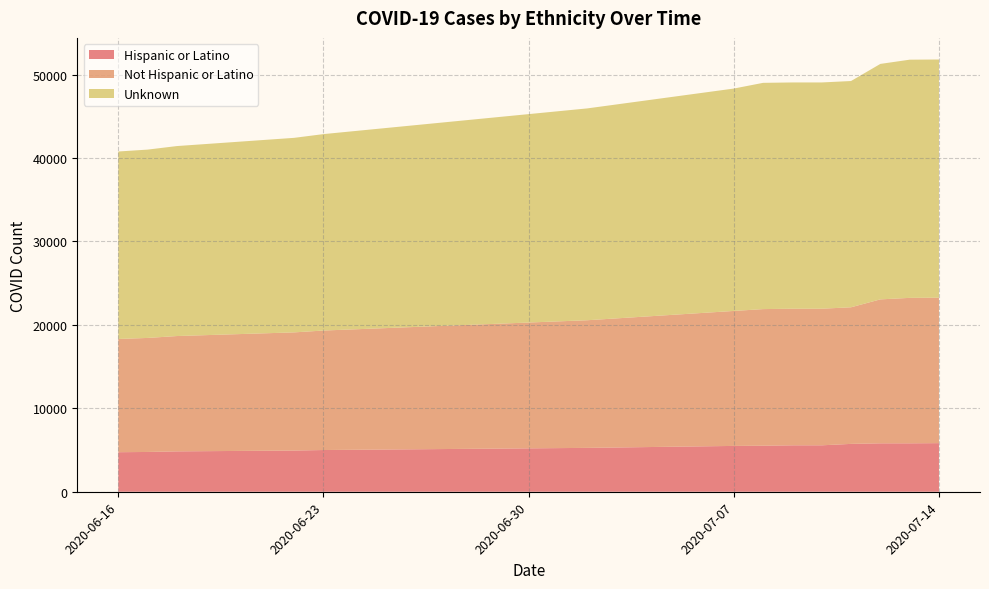

Reading left to right, extract all data points from this chart.

Hispanic or Latino: 4740	4769	4840	4940	5001	5259	5494	5519	5566	5566	5737	5805	5805	5827
Not Hispanic or Latino: 13575	13668	13825	14164	14324	15300	16179	16375	16375	16375	16375	17255	17435	17435
Unknown: 22471	22576	22773	23319	23546	25393	26658	27122	27122	27122	27122	28226	28552	28552